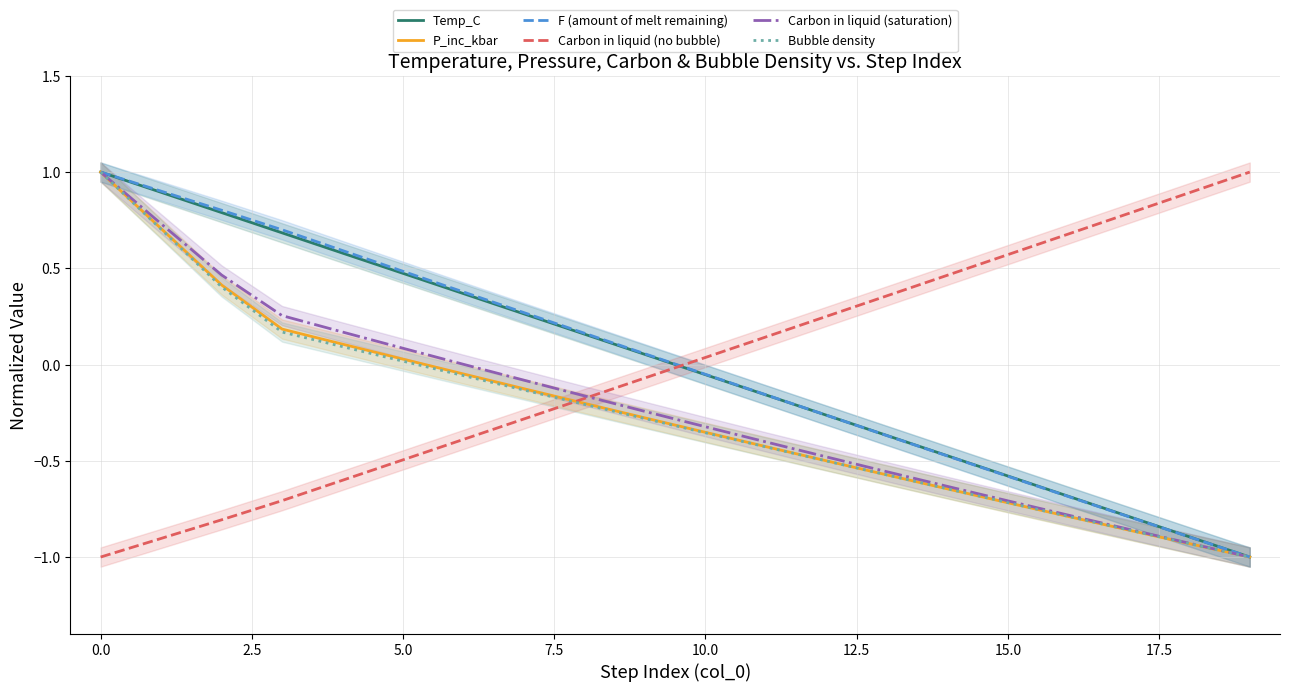

Which series has the largest total across all categories?

F (amount of melt remaining)